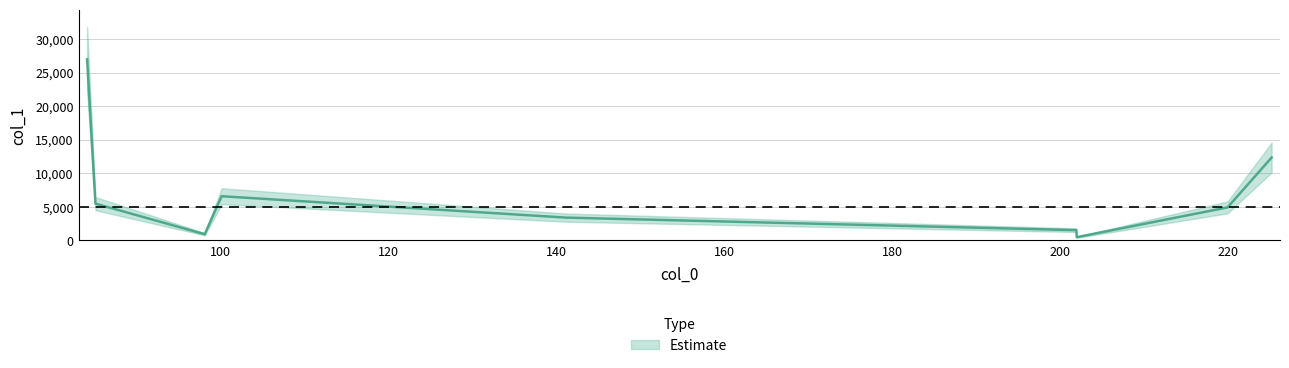

At which category does the chart reach its peak across all series?

84.08069610595703